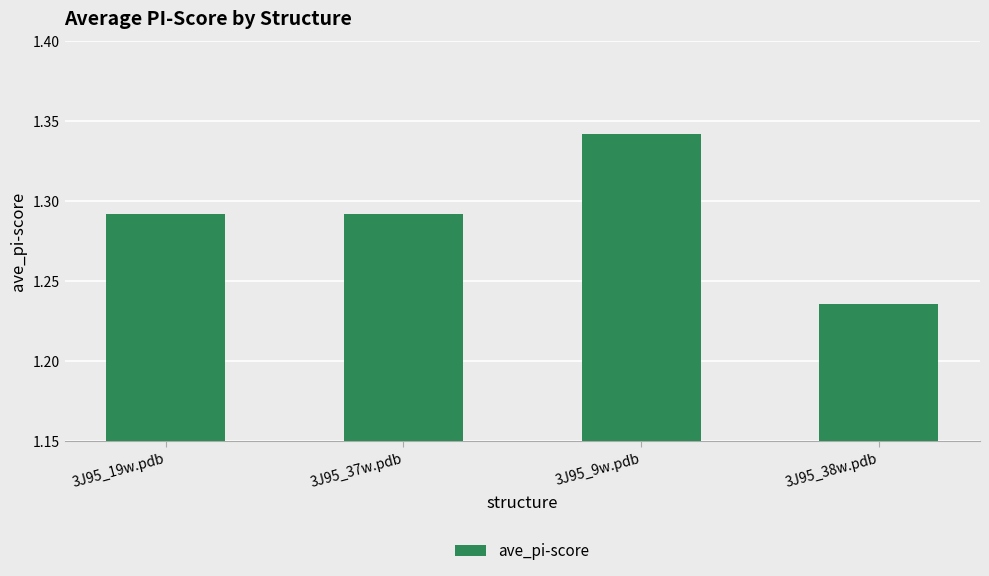

What is the sum of all values?

5.2